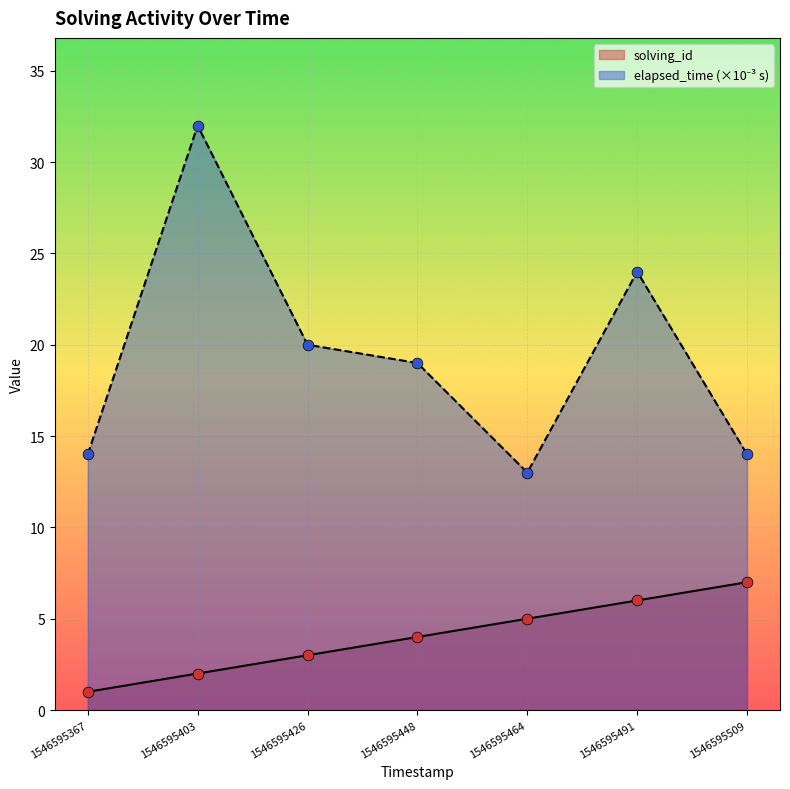

Which series contains the highest Y value?

elapsed_time